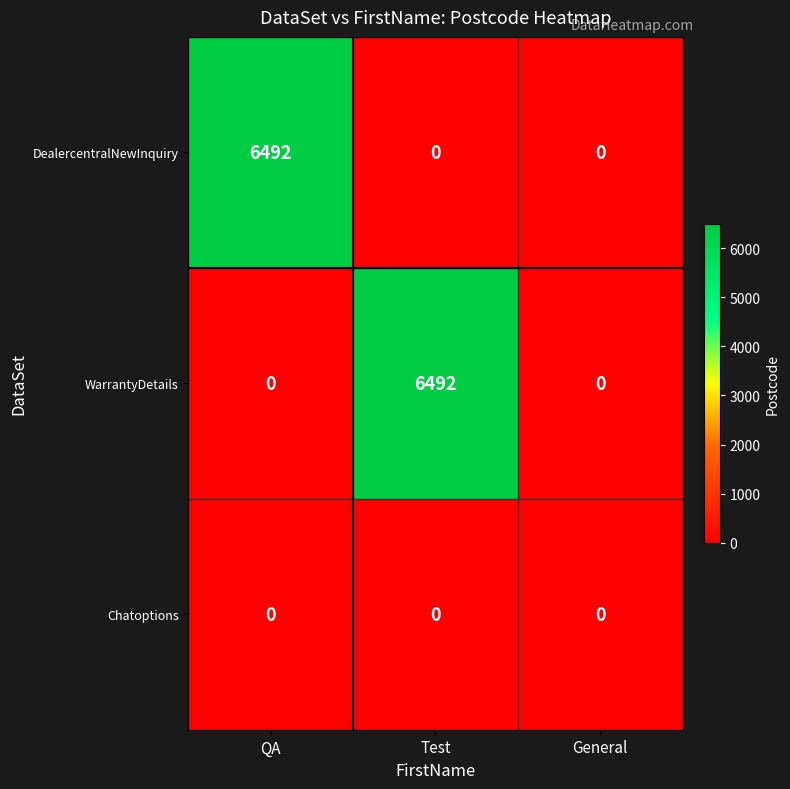

What is the difference between the highest and lowest values at QA?

6492